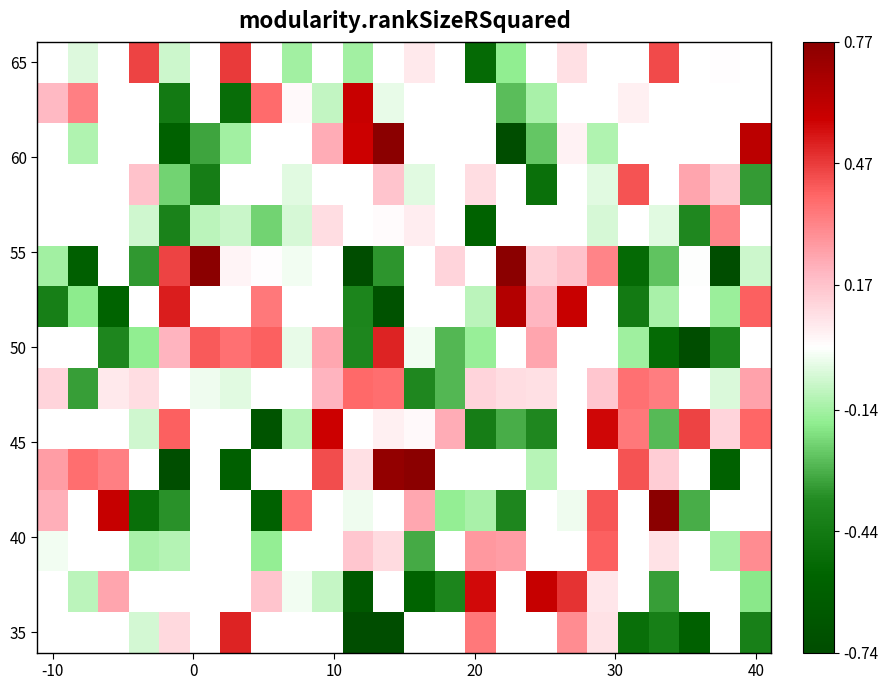

What is the smallest value displayed?

-0.7